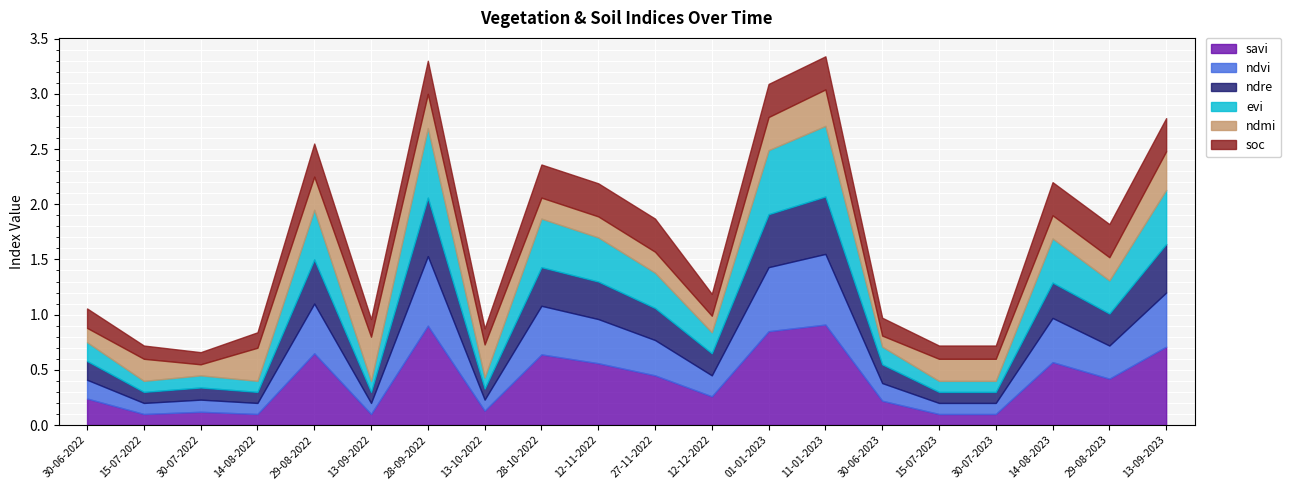

What is the difference between the ndre values at 29-08-2023 and 01-01-2023?

0.2